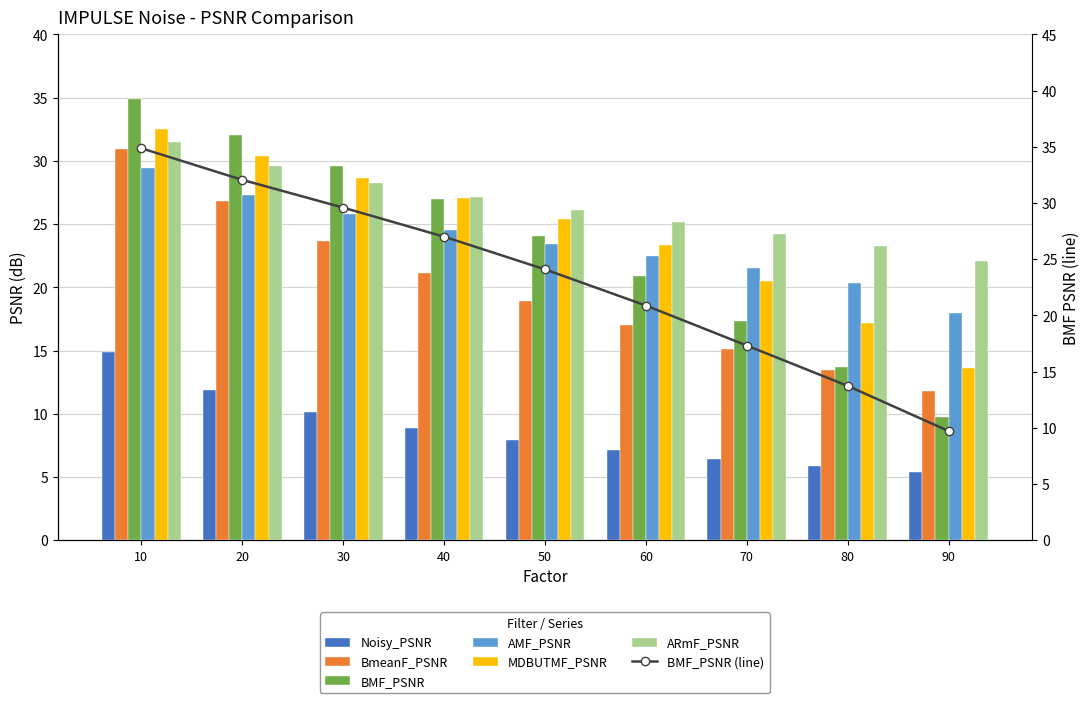

Are the bars grouped side by side (vs. stacked)?

Yes